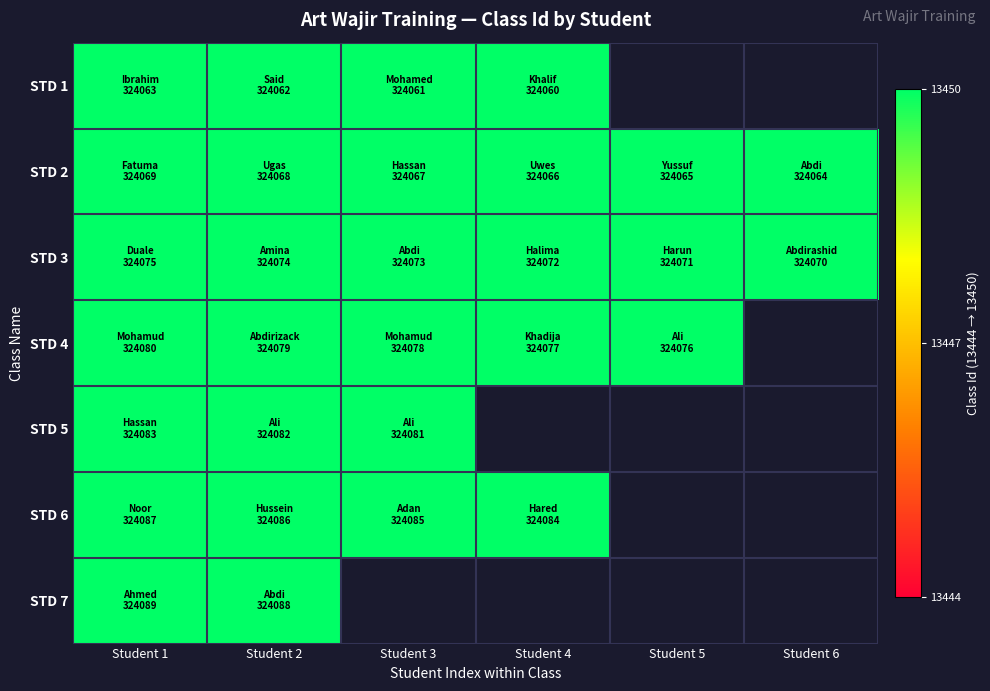

What is the minimum value shown in the chart?

51769.3